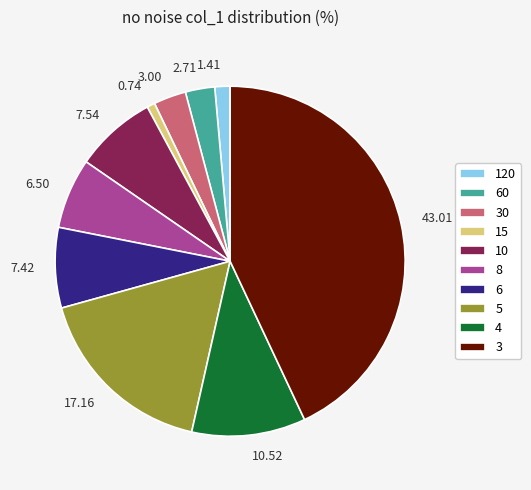

How many slices are in this pie chart?

10